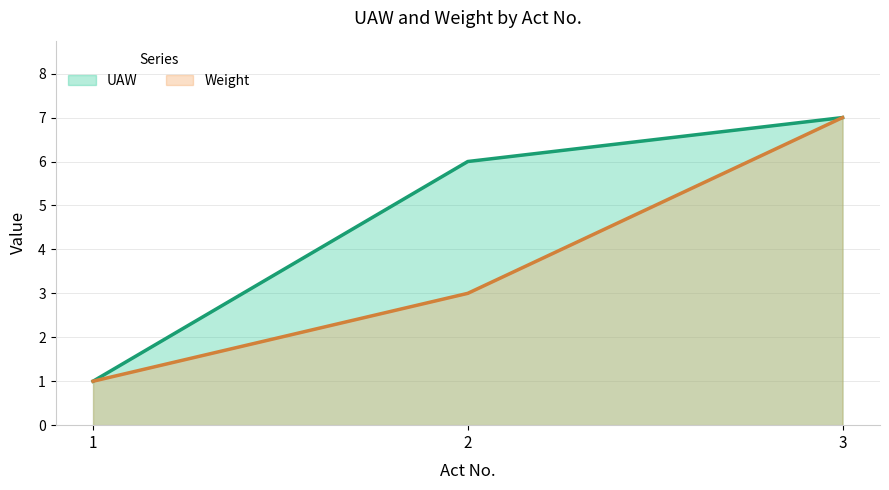

What is the value of the Weight point at the 2nd from the left?

3